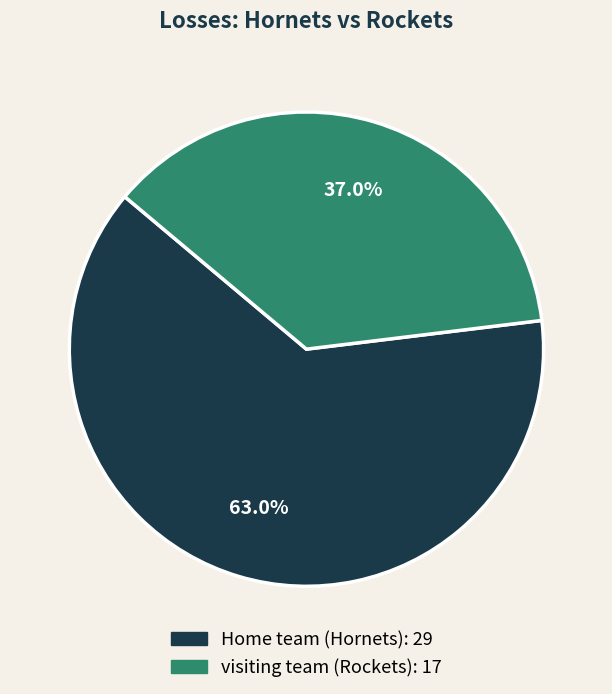

Is Home team (Hornets) the majority of the pie?

Yes